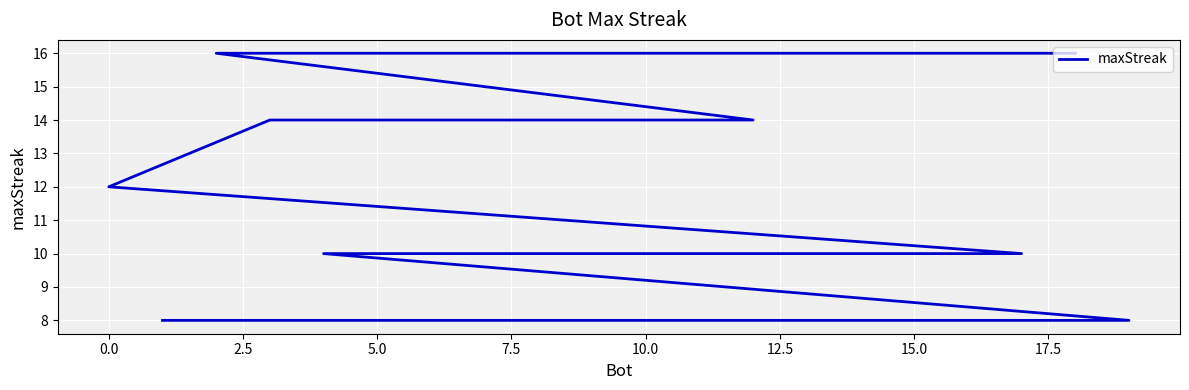

Count the values in the range 10 to 14.

11